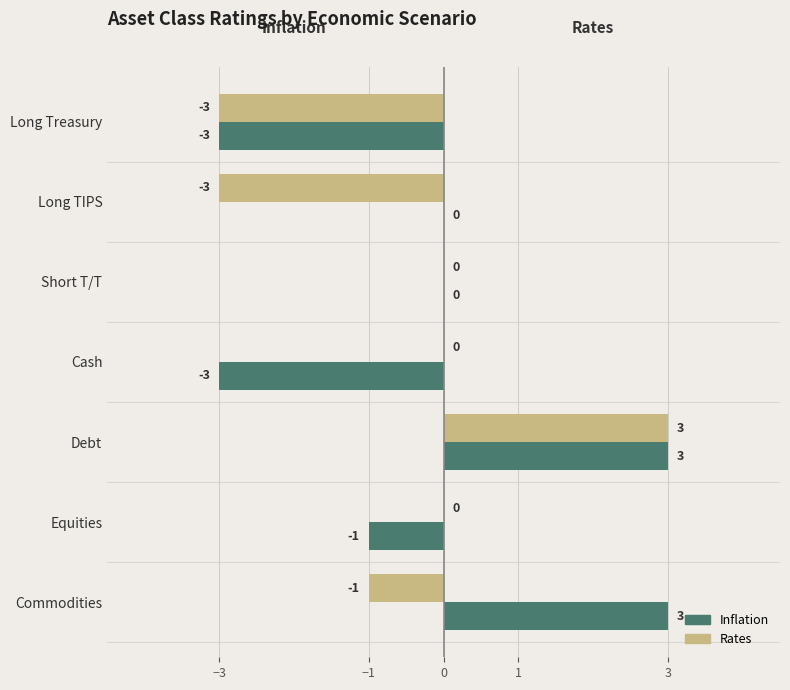

What is the sum of the Inflation values at Long TIPS and Debt?

3